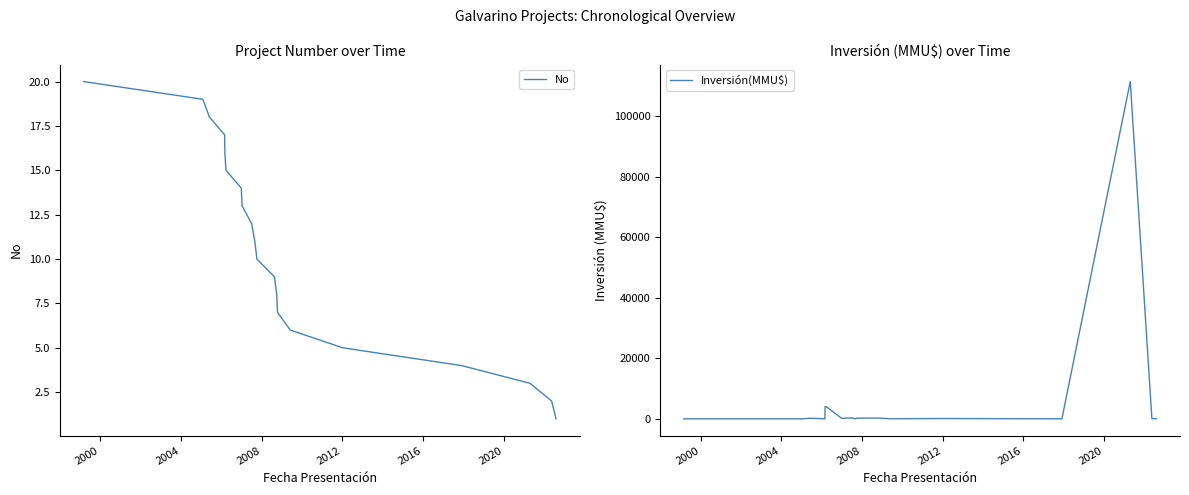

What is the difference between the maximum and minimum values in the No series?

19